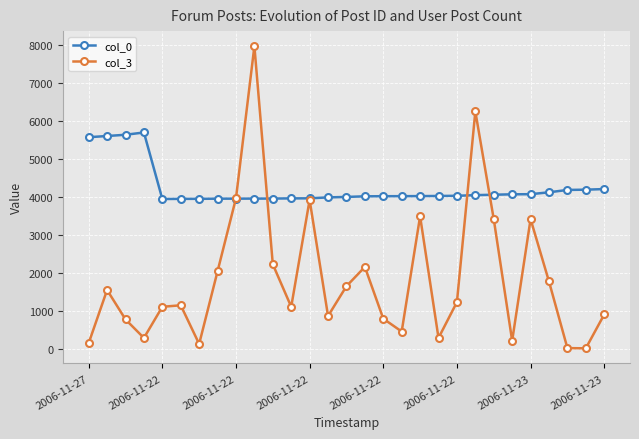

Which series has the largest range (max minus min)?

col_3